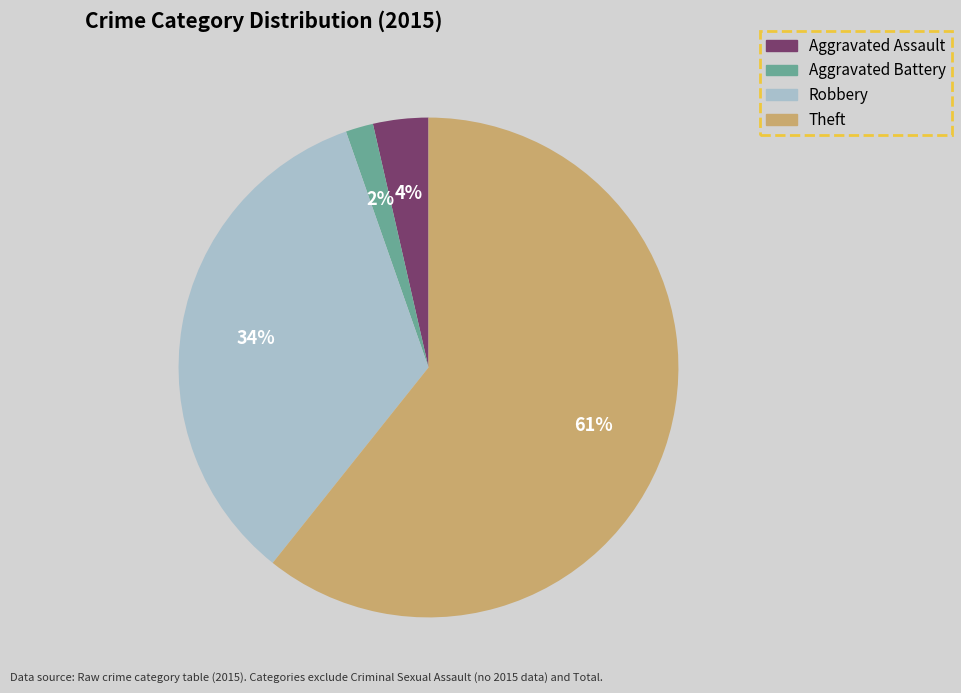

Between Robbery and Aggravated Assault, which is larger?

Robbery